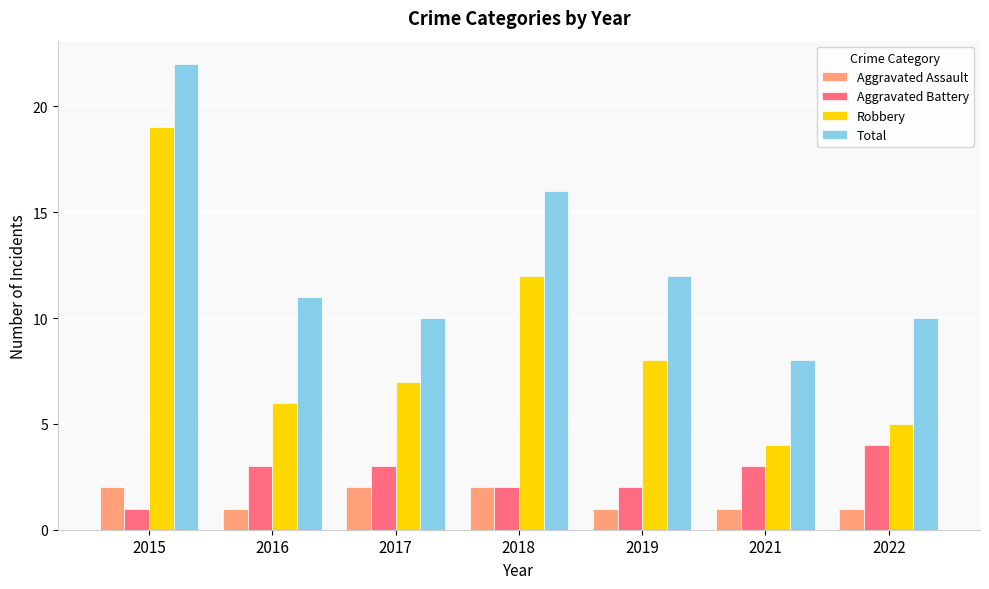

What is the sum of the Aggravated Battery values at 2018 and 2021?

5